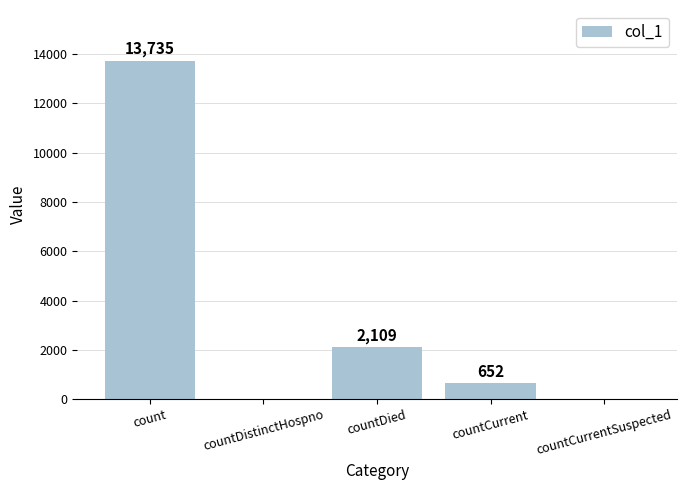

What is the change in value from countCurrent to countCurrentSuspected?

-652